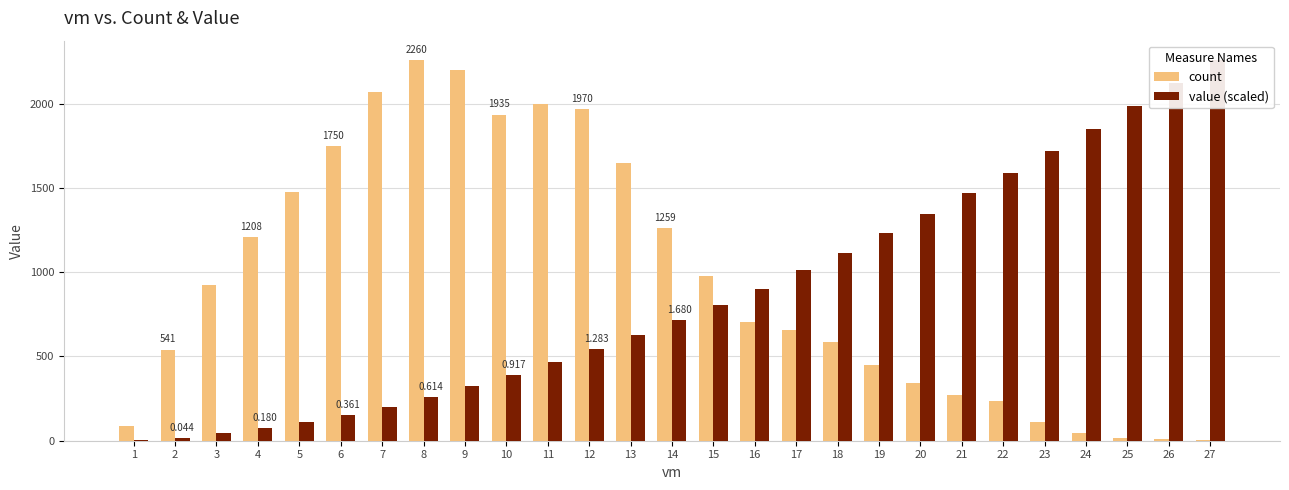

The value of count at 24 is 21.7. True or false?

False